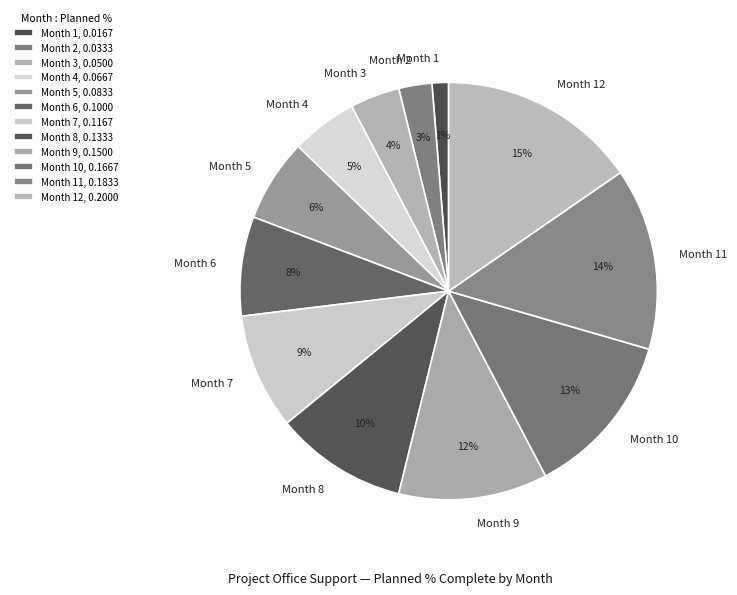

How many segments does this pie chart have?

12